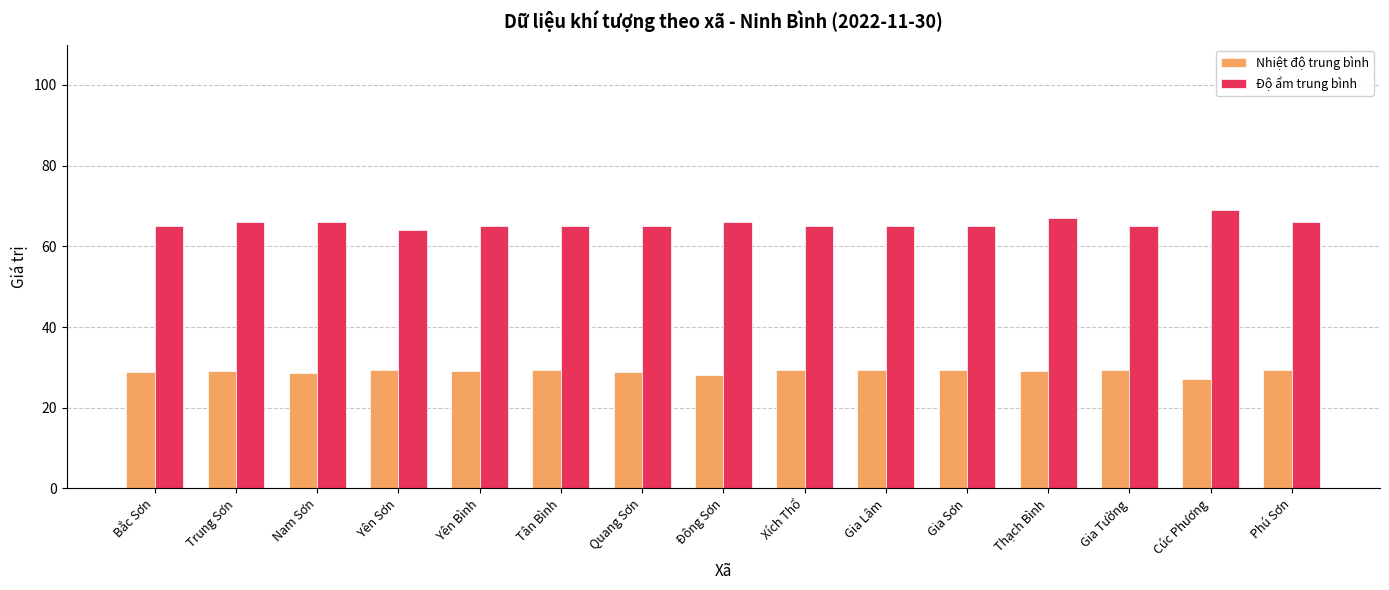

Which series has the largest range (max minus min)?

Độ ẩm trung bình